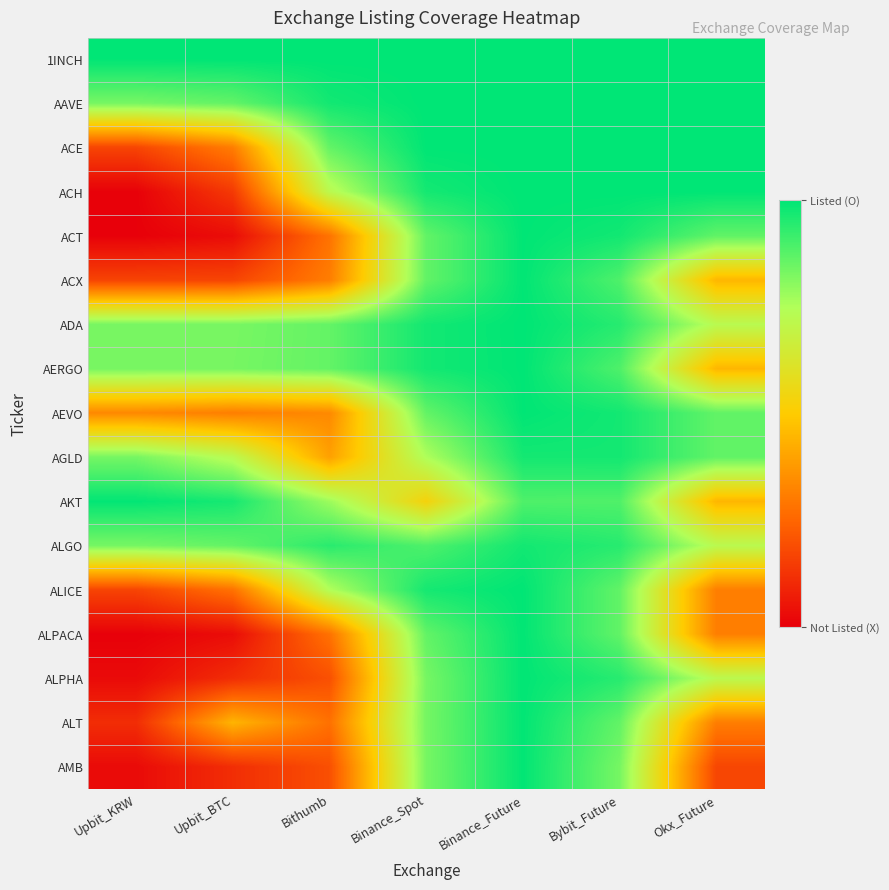

How many categories are shown in the chart?

7